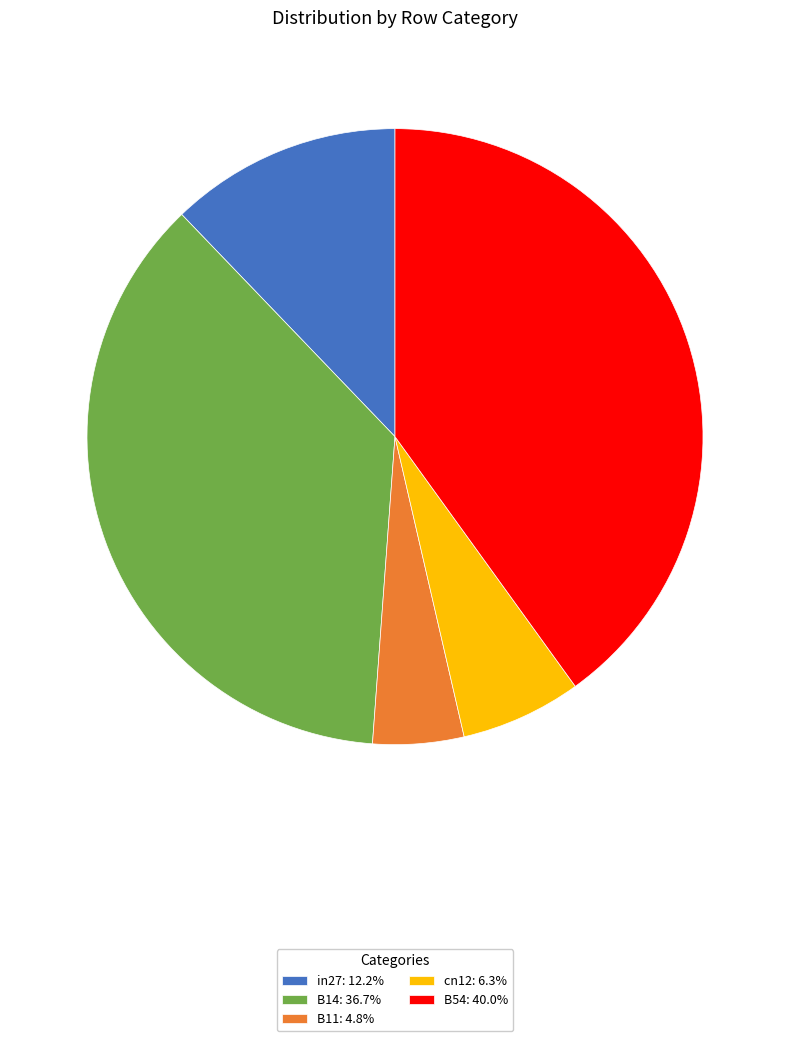

Does cn12: 6.3% represent more than half of the total?

No